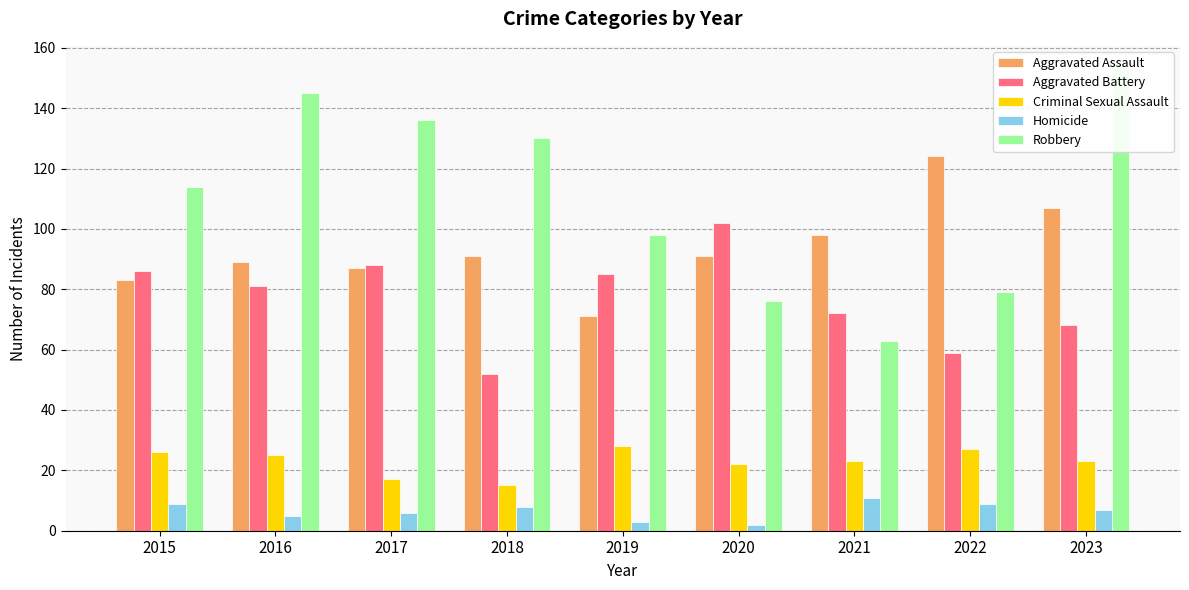

What is the maximum value shown in the chart?

153